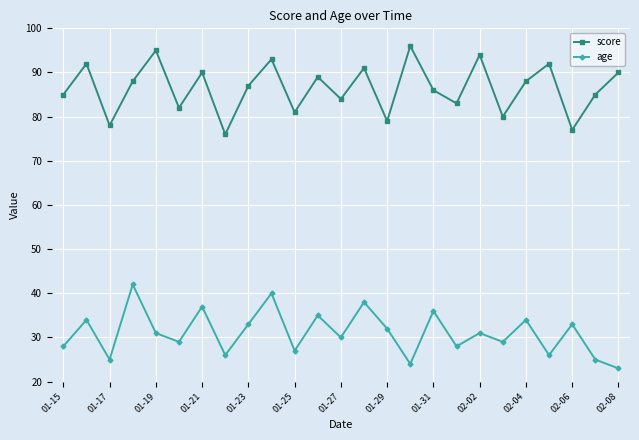

List the series in order of their peak value, highest first.

score, age